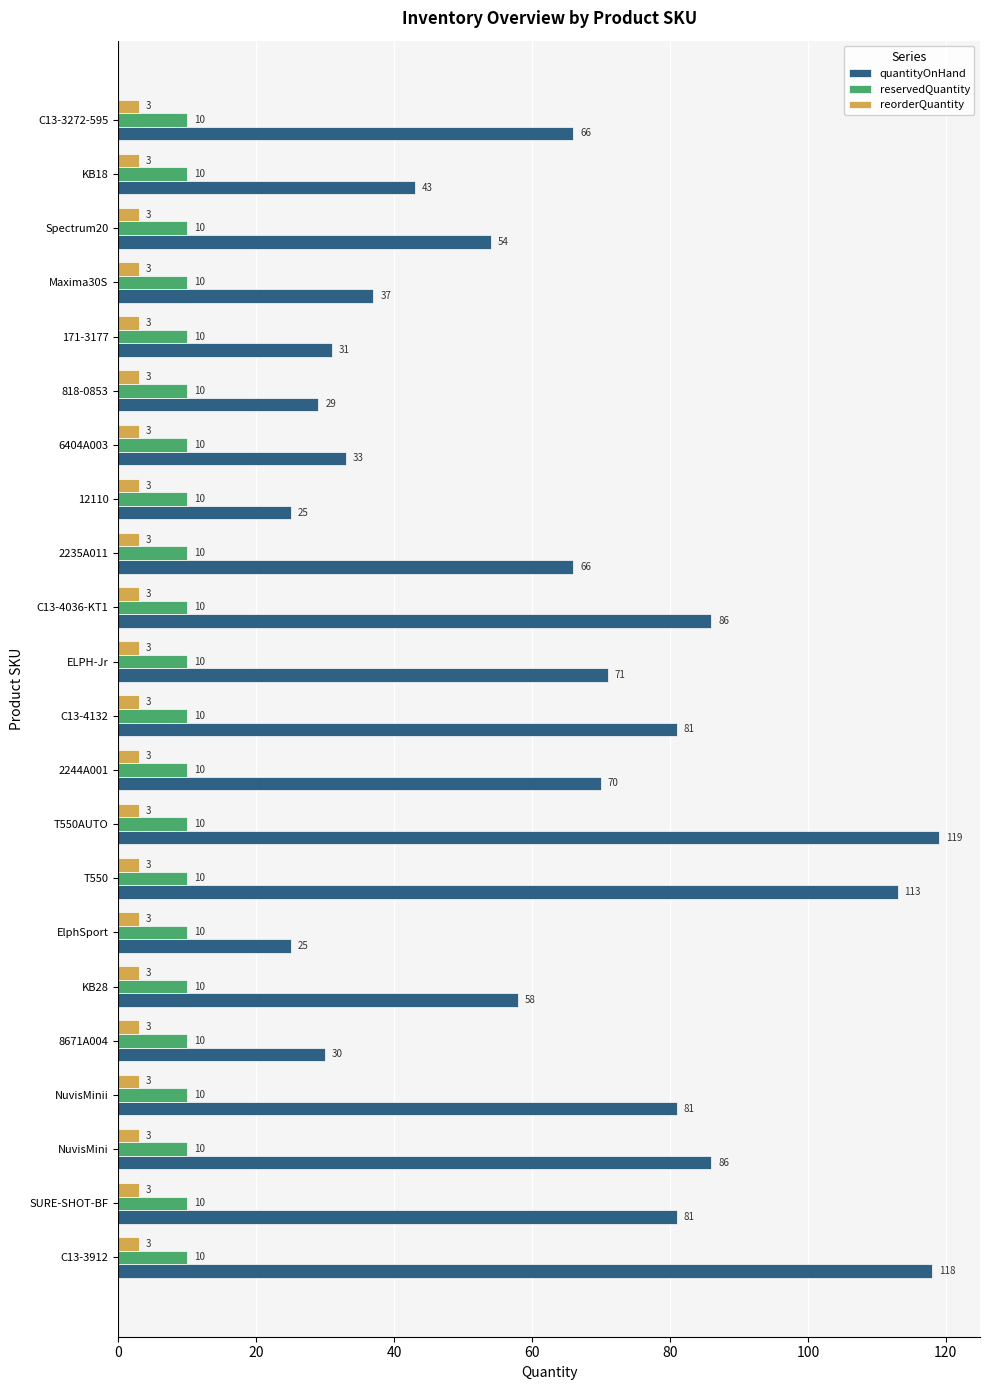

At which category does the chart reach its peak across all series?

T550AUTO